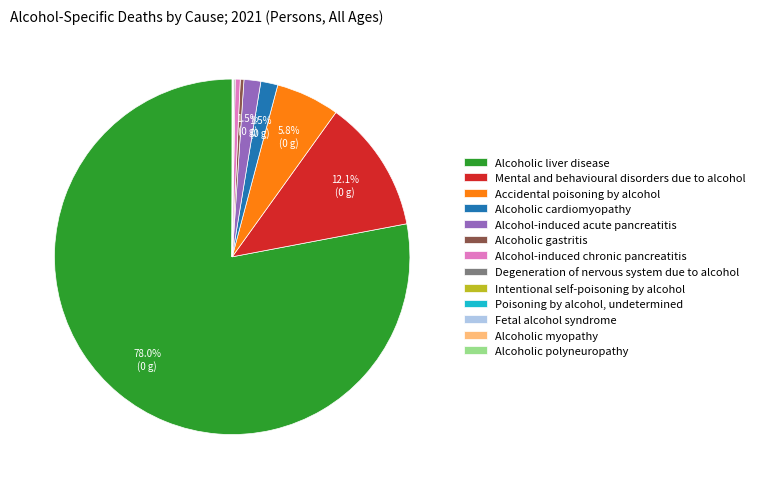

The Accidental poisoning by alcohol slice represents 6% of the pie. True or false?

True